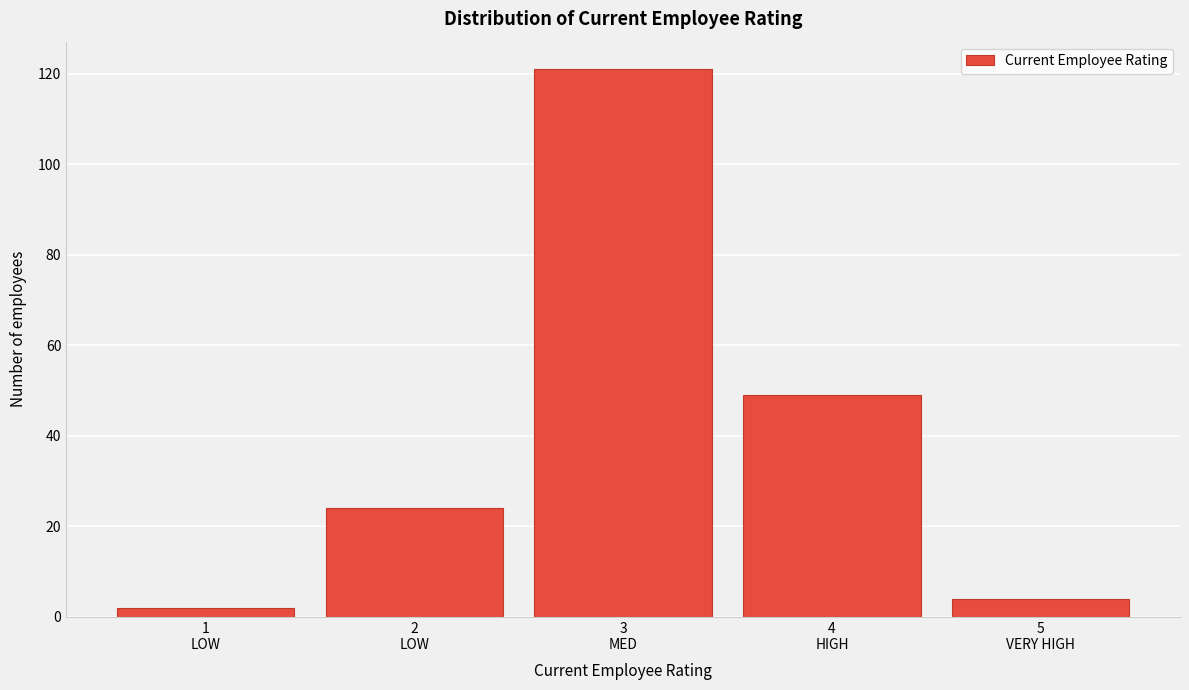

Reading left to right, list all the values displayed in this chart.

2	24	121	49	4